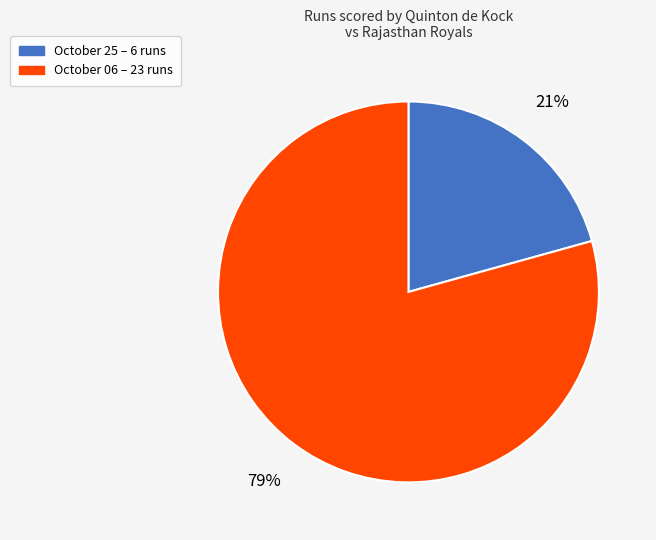

Is October 25 the majority of the pie?

No